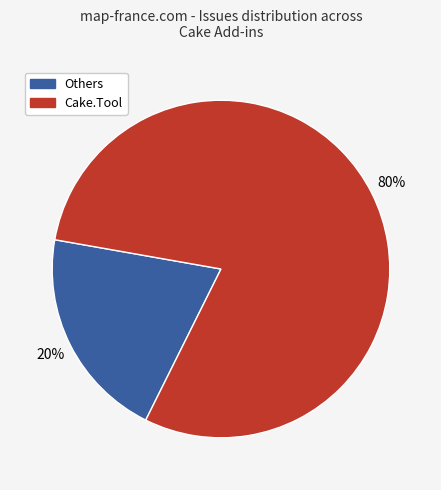

Is there a majority slice in this chart?

Yes